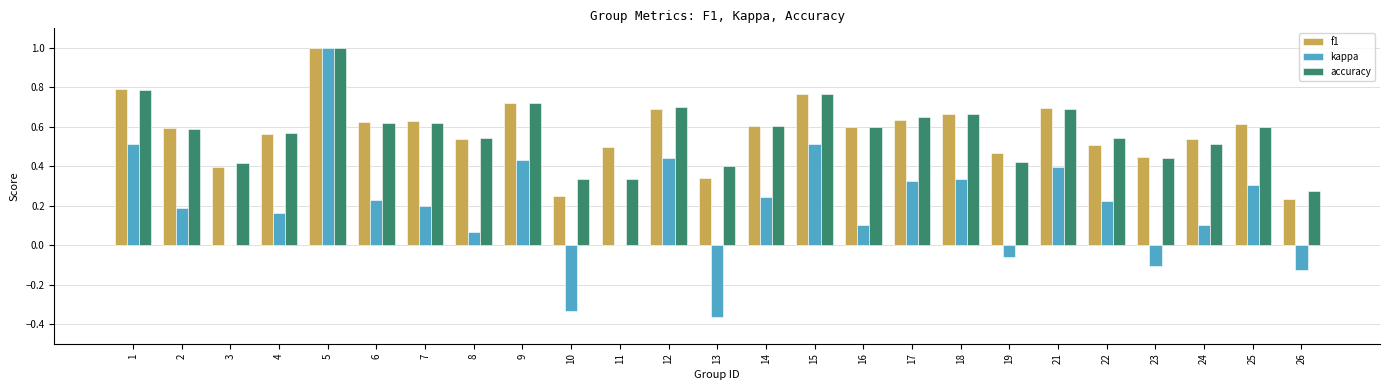

The accuracy series shows 0.7 at 18. True or false?

True